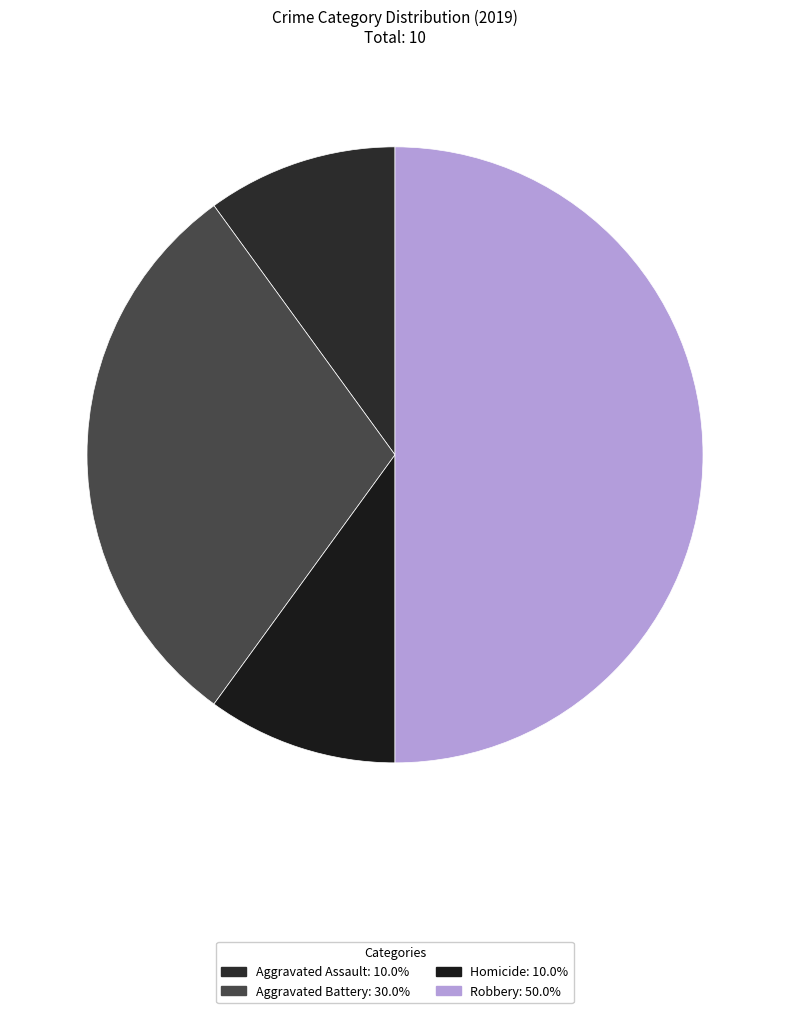

How many segments does this pie chart have?

4